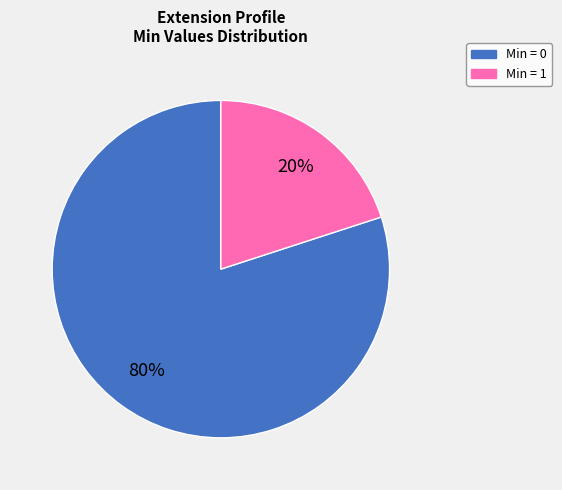

Is there any slice that represents more than half of the pie?

Yes